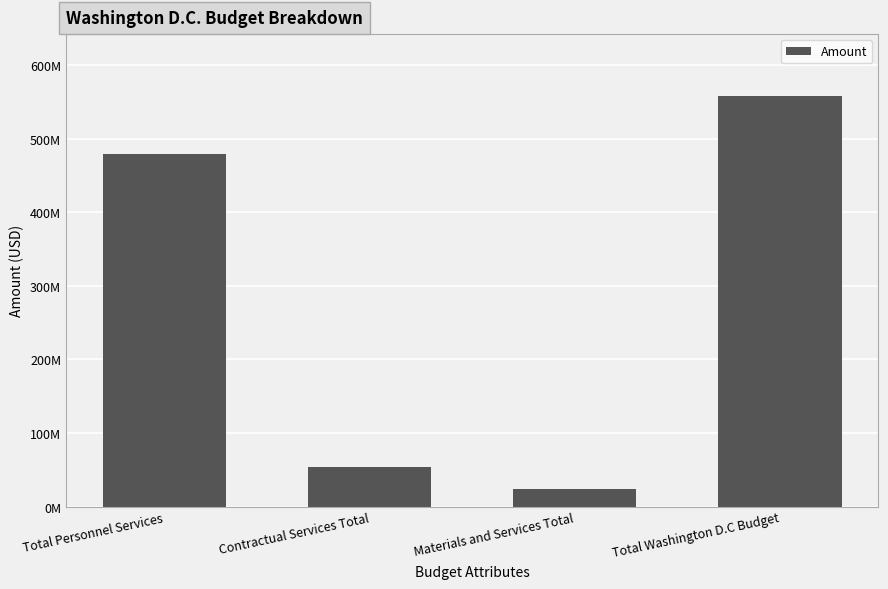

Are the bars horizontal?

No